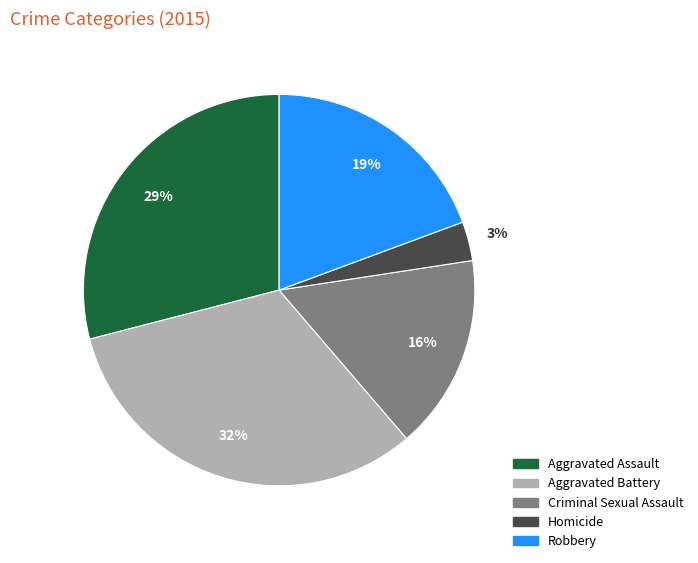

To the nearest percent, what portion does Criminal Sexual Assault represent?

16%